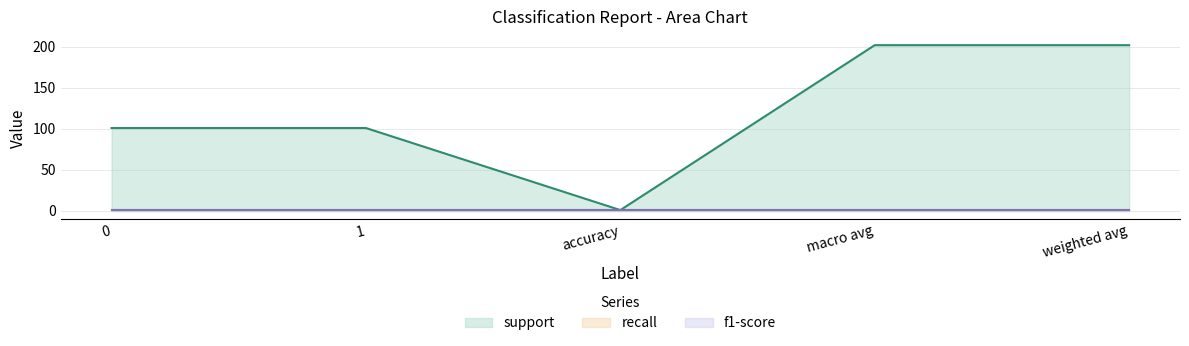

What are all the series names shown in the legend?

support, recall, f1-score